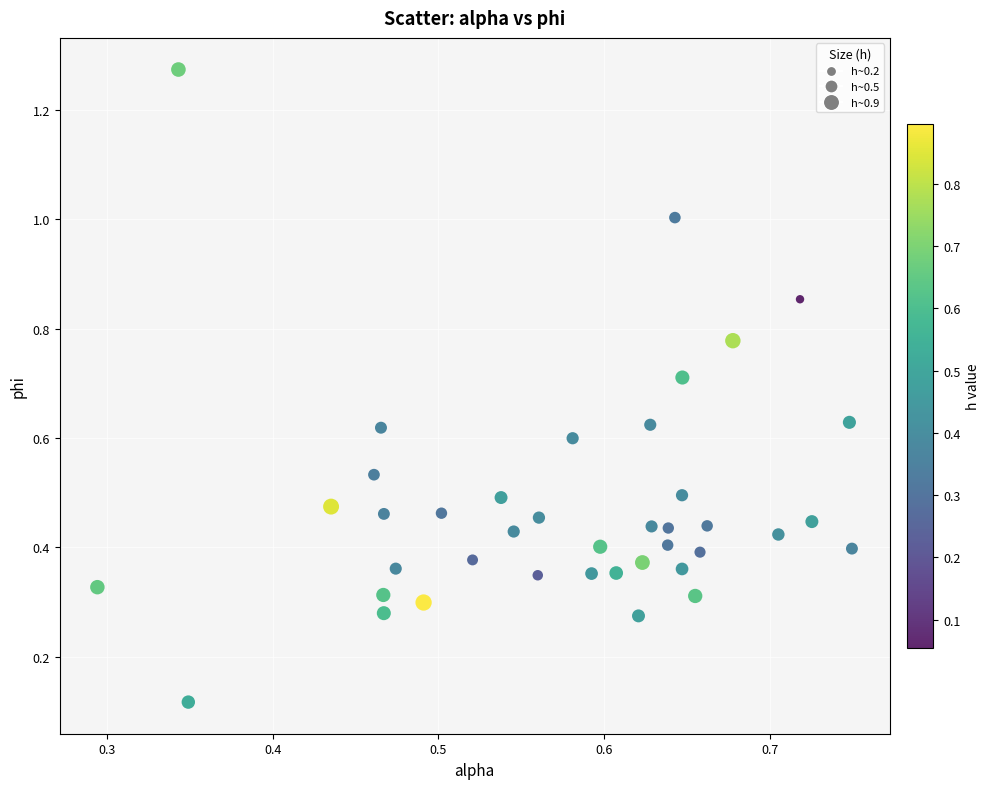

What is the range of Y values (max minus min)?

1.2